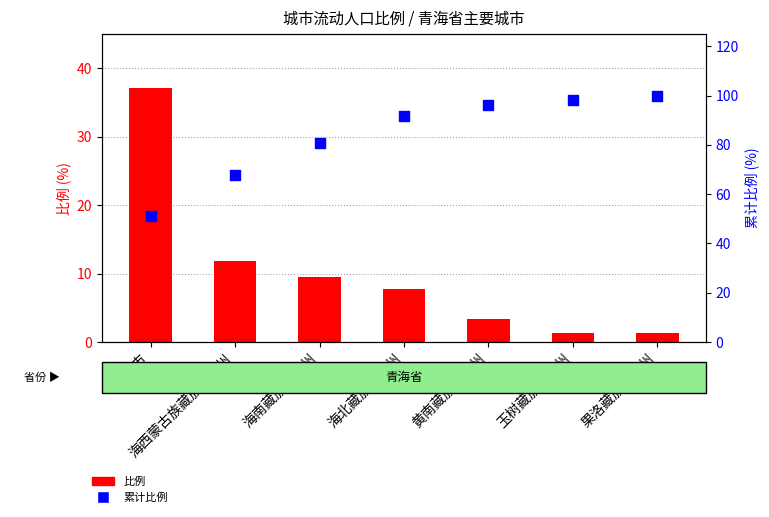

Which series contains the highest Y value?

累计比例